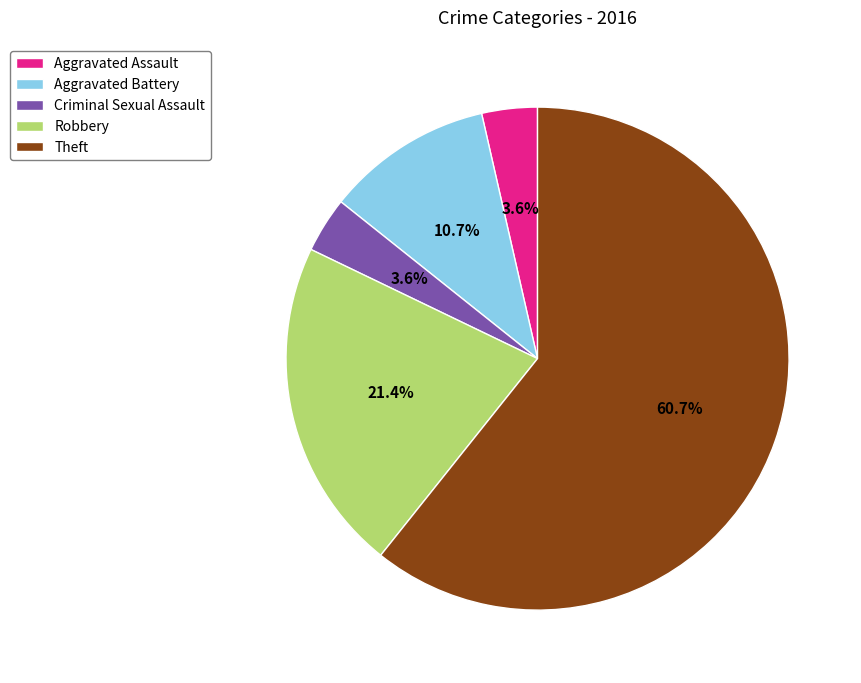

Which category has the biggest portion of the pie?

Theft